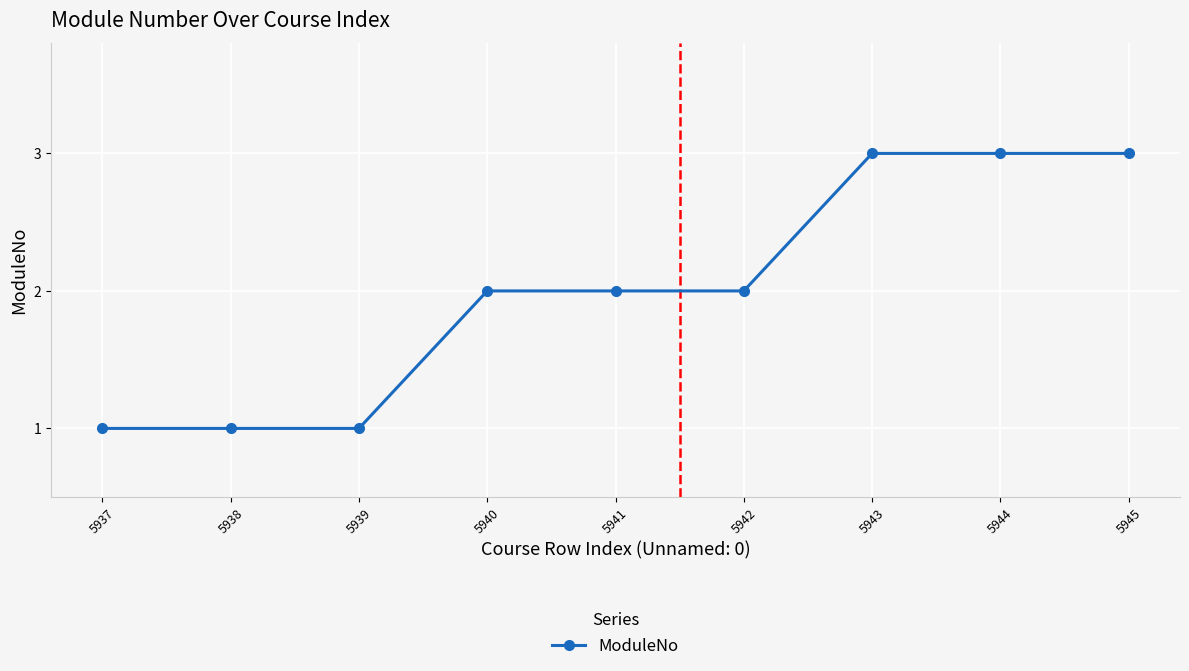

What is the sum of all values?

18